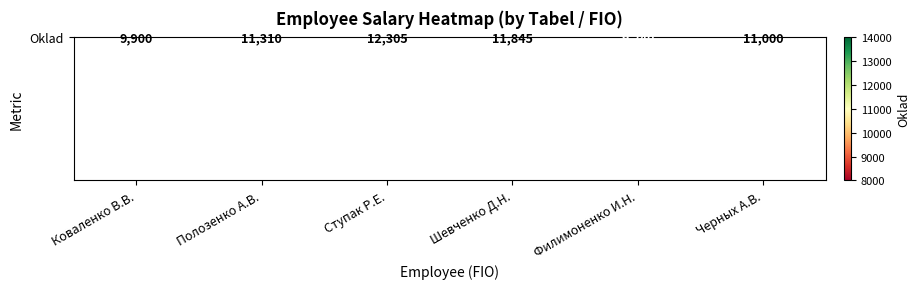

Is it true that the value at Полозенко А.В. is 11310?

True